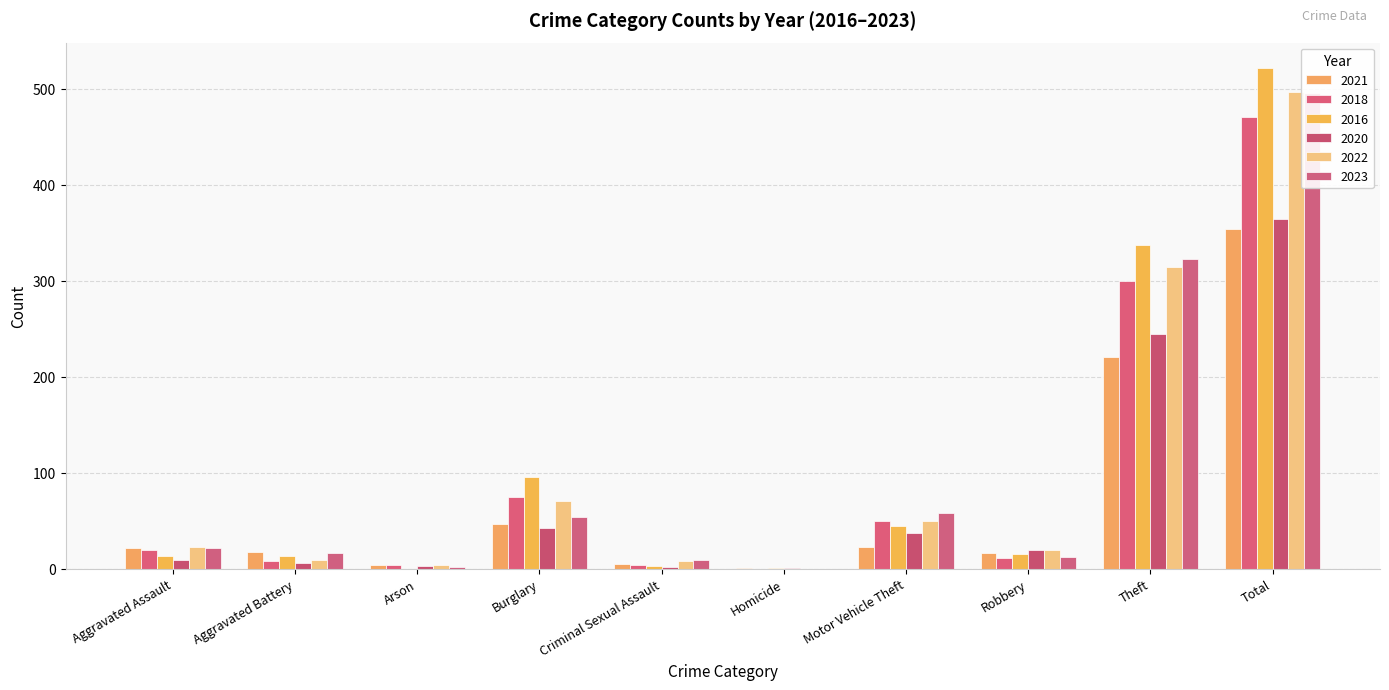

Rank the categories by 2023 value from lowest to highest.

Homicide, Arson, Criminal Sexual Assault, Robbery, Aggravated Battery, Aggravated Assault, Burglary, Motor Vehicle Theft, Theft, Total